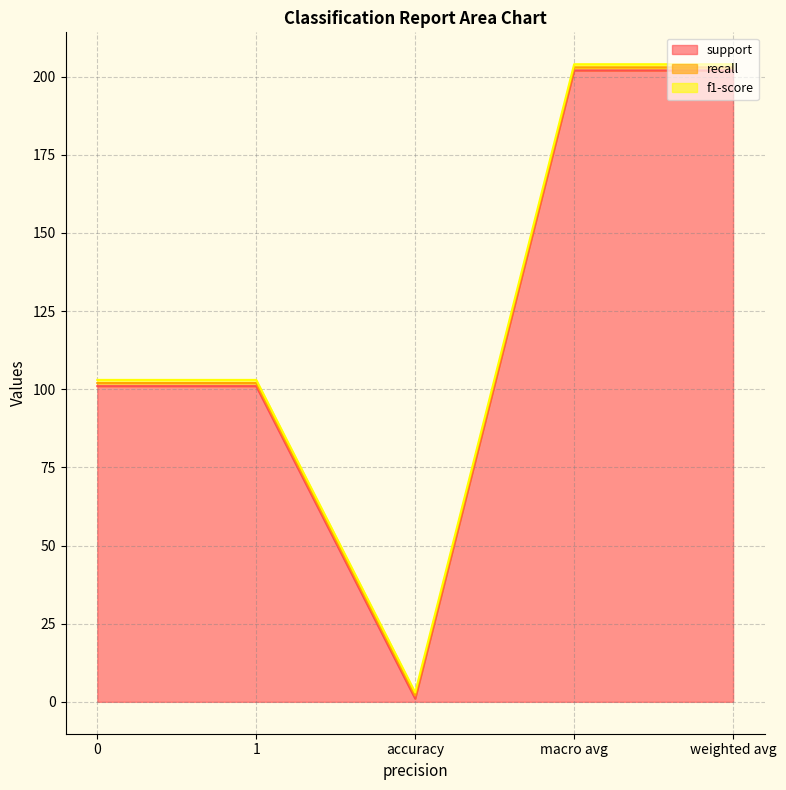

Reading left to right, transcribe all the data shown in this chart.

support: 0=101	1=101	accuracy=1	macro avg=202	weighted avg=202
recall: 0=1	1=1	accuracy=1	macro avg=1	weighted avg=1
f1-score: 0=1	1=1	accuracy=1	macro avg=1	weighted avg=1